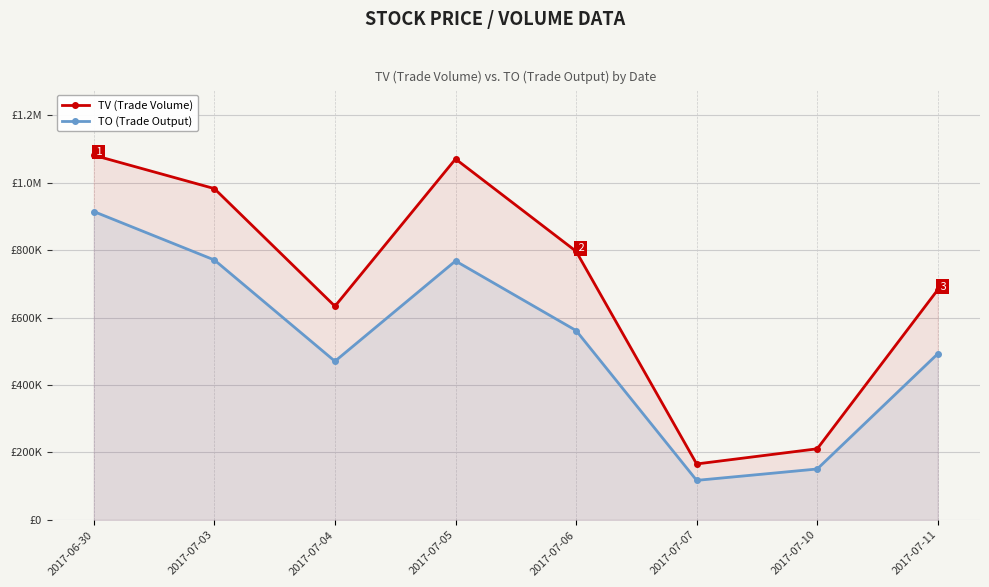

True or false: TO (Trade Output) has a value of 190759 at 2017-07-11.

False